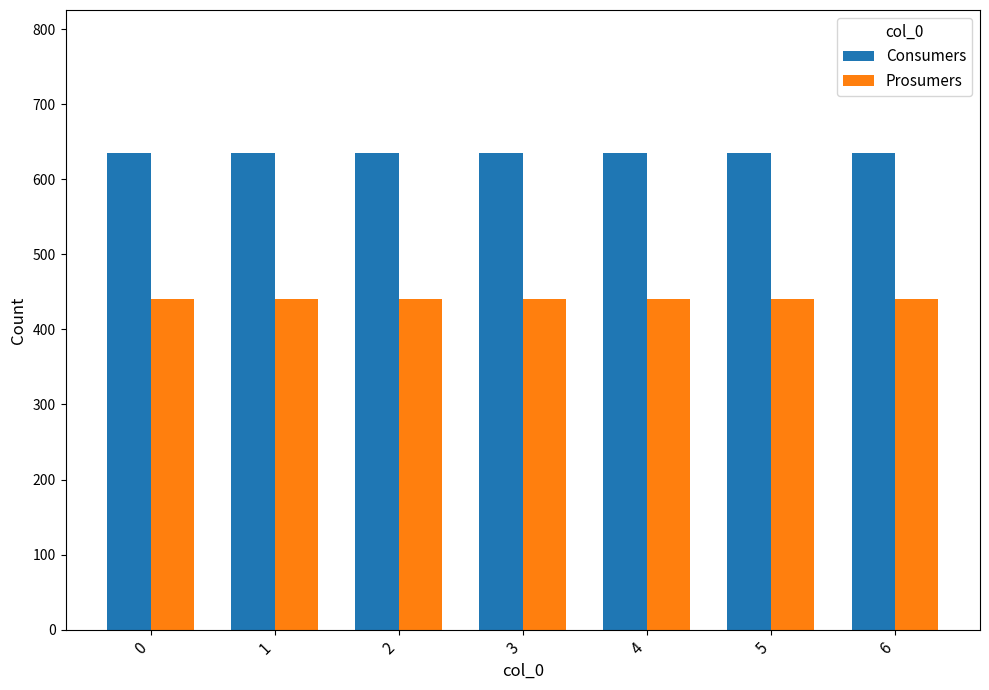

What is the sum of the Consumers values at 4 and 6?

1270